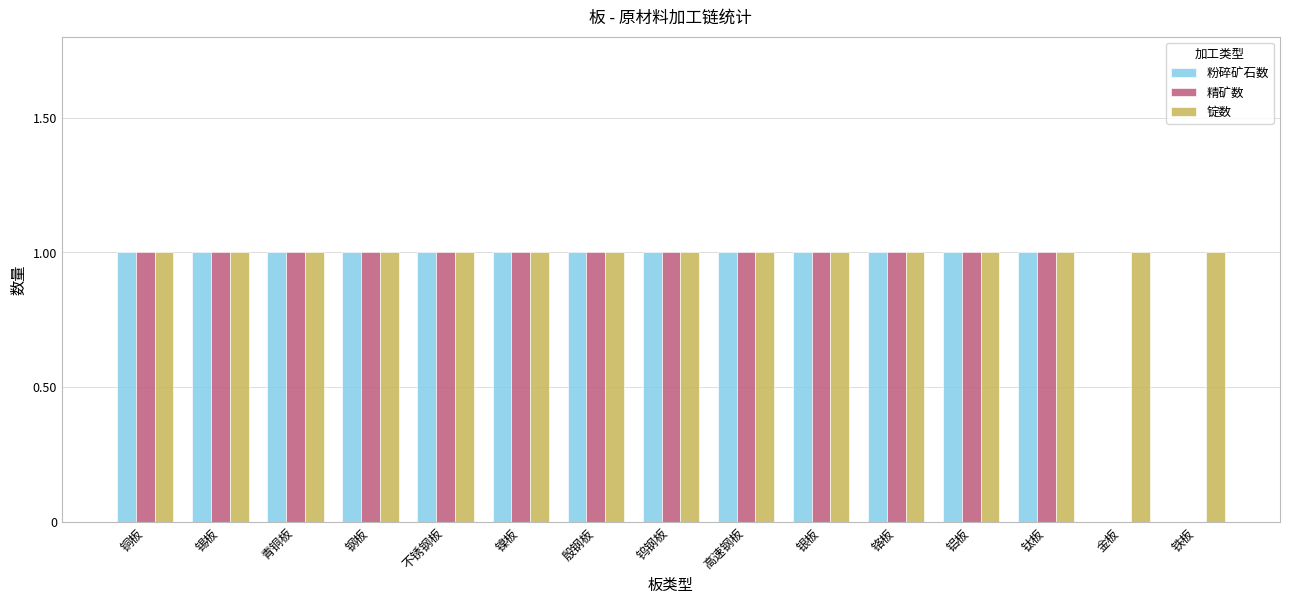

Reading left to right, list all the values displayed in this chart.

粉碎矿石数: 1	1	1	1	1	1	1	1	1	1	1	1	1	0	0
精矿数: 1	1	1	1	1	1	1	1	1	1	1	1	1	0	0
锭数: 1	1	1	1	1	1	1	1	1	1	1	1	1	1	1